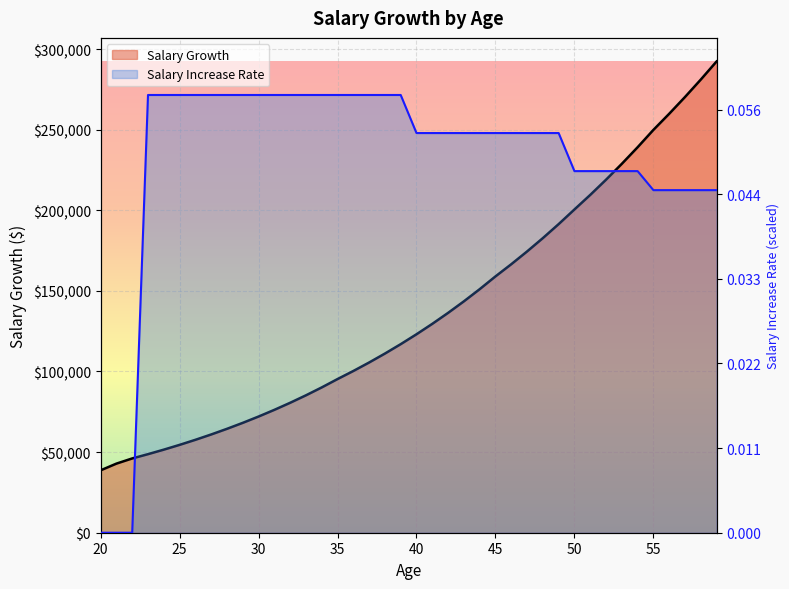

Rank the series by their maximum value, from highest to lowest.

Salary Growth, Salary Increase Rate